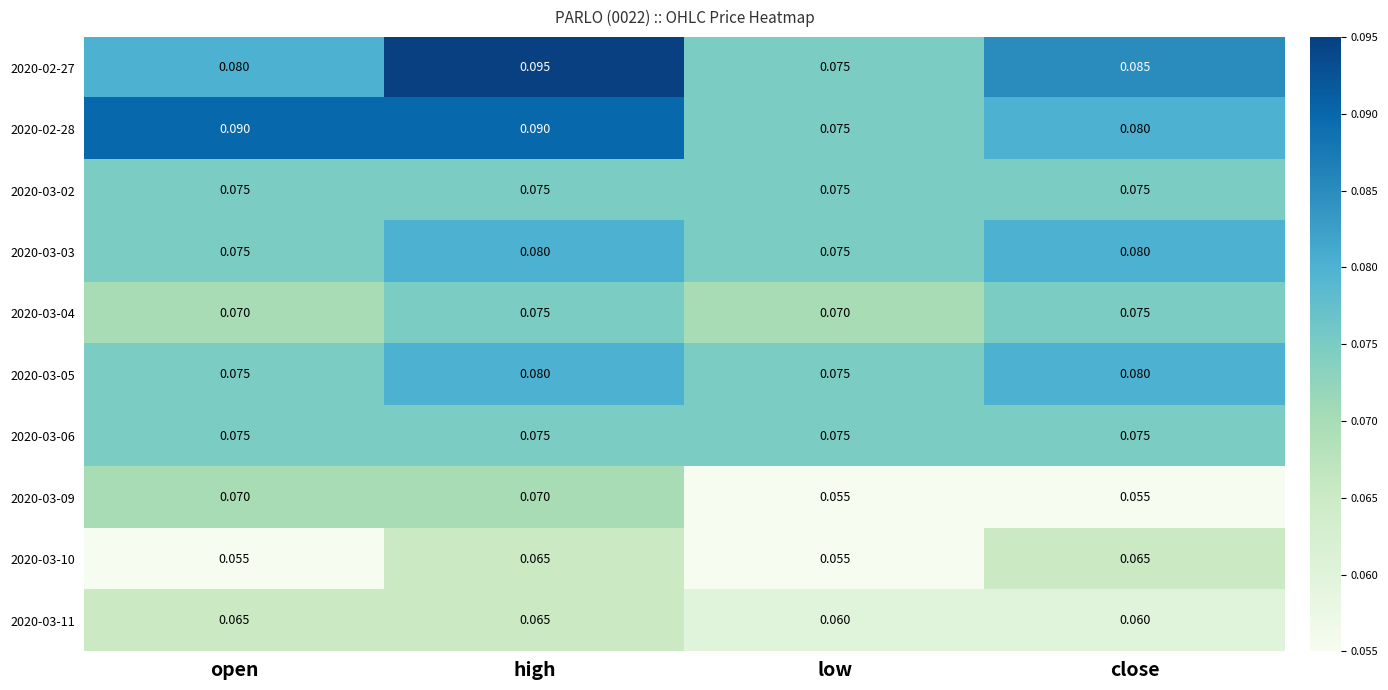

Between open and high, which series saw the biggest shift?

2020-02-27